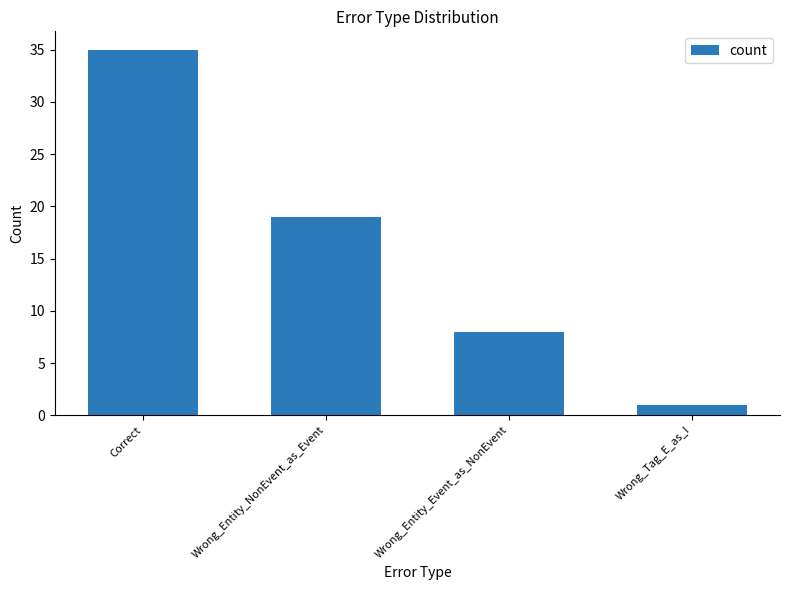

What is the greatest value displayed?

35